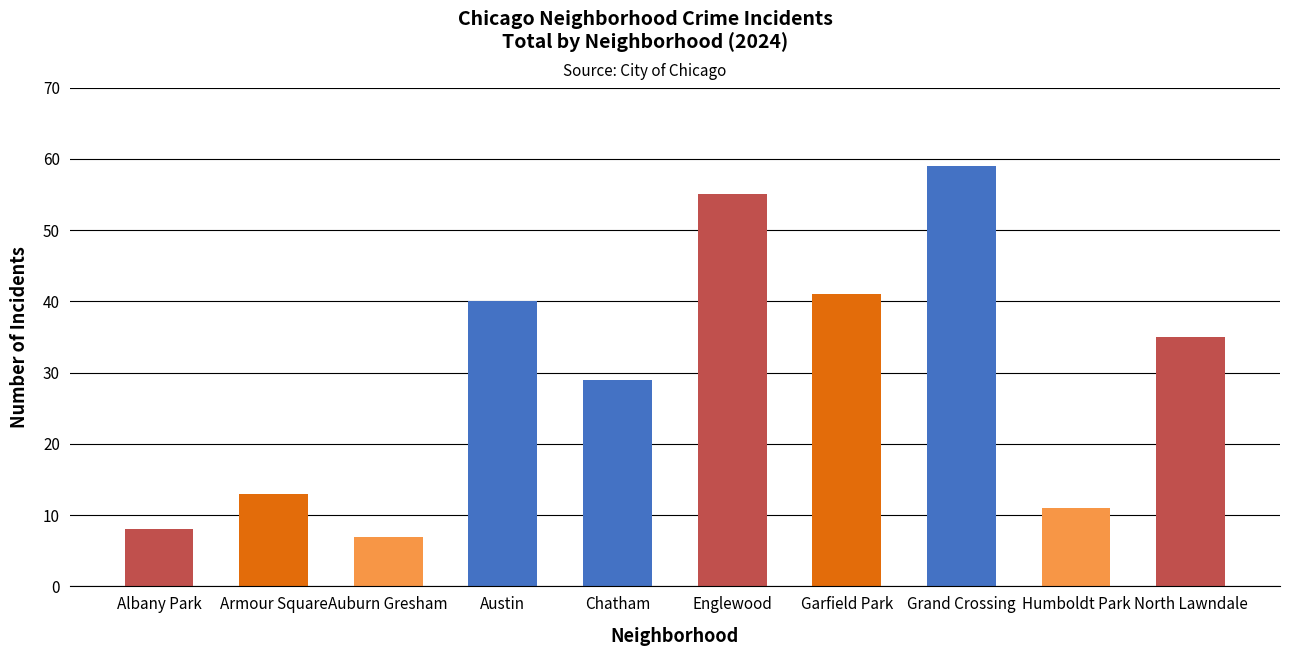

What is the value of the 10th bar from the left?

35